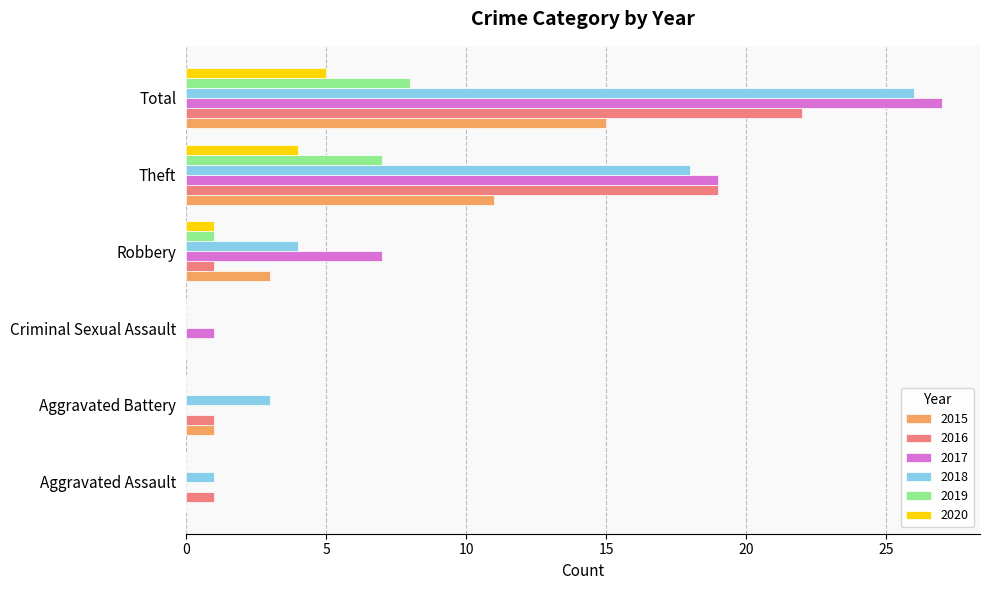

How many values in 2016 are above zero?

5